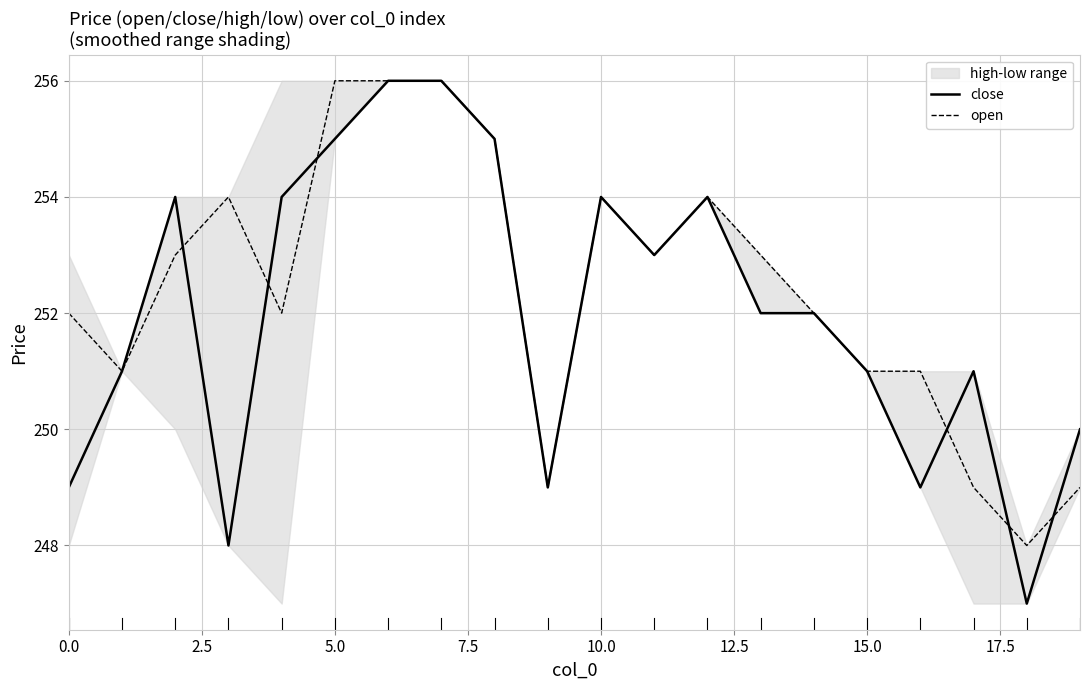

What is the approximate value of open at 10.0?

254